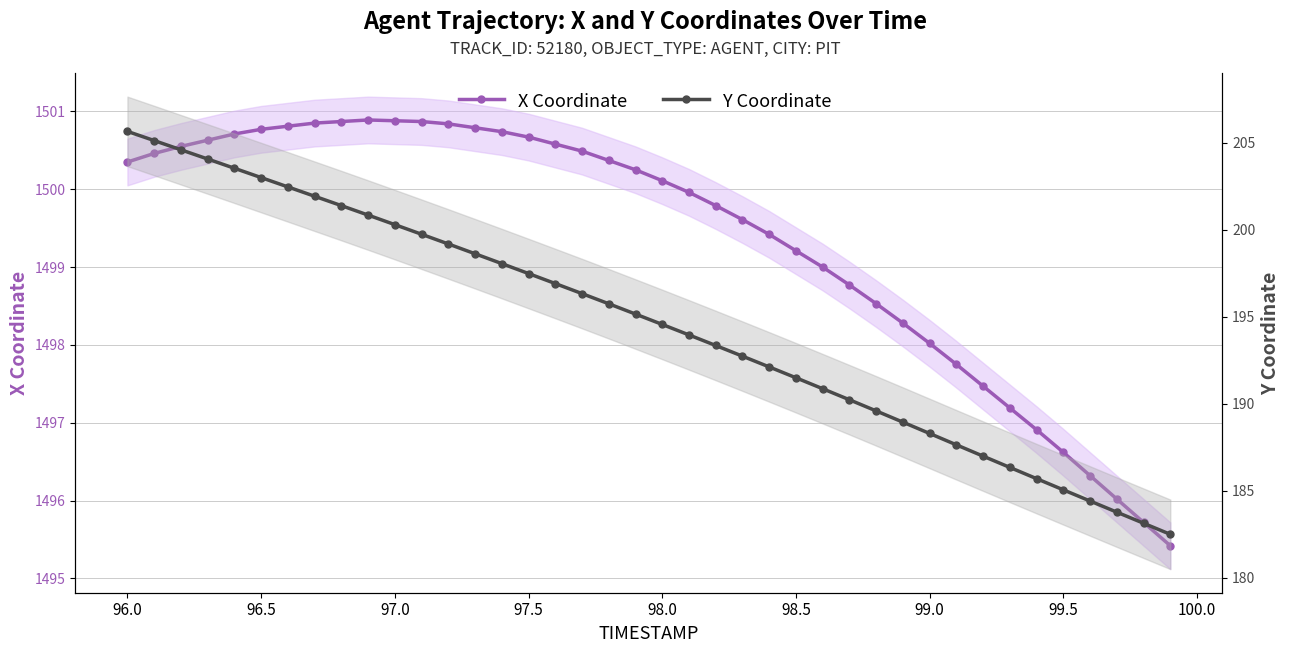

True or false: Y Coordinate and X Coordinate intersect in this chart.

False